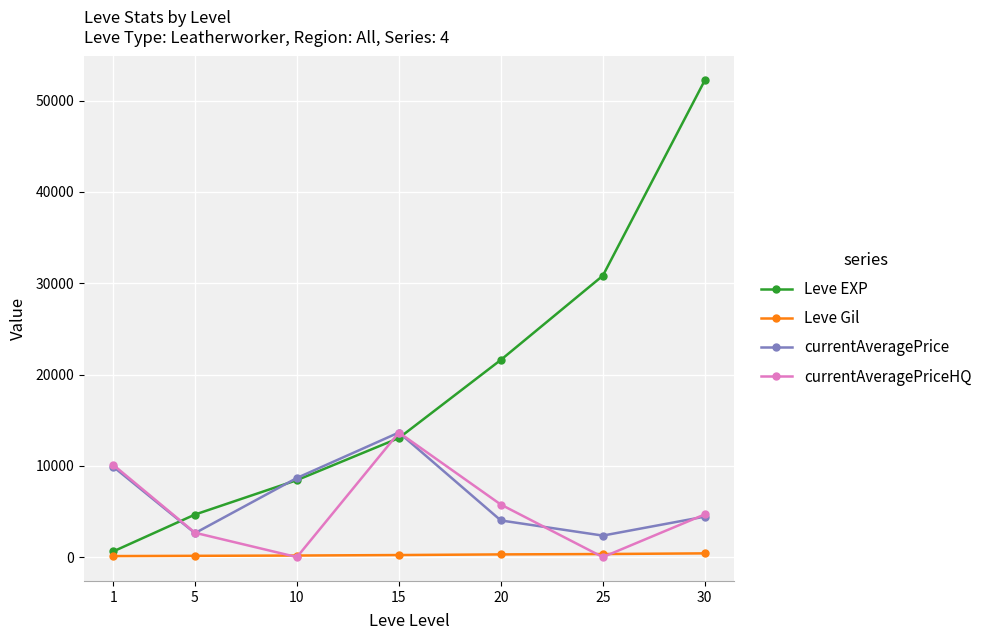

What is the difference between the maximum and minimum values in the Leve Gil series?

298